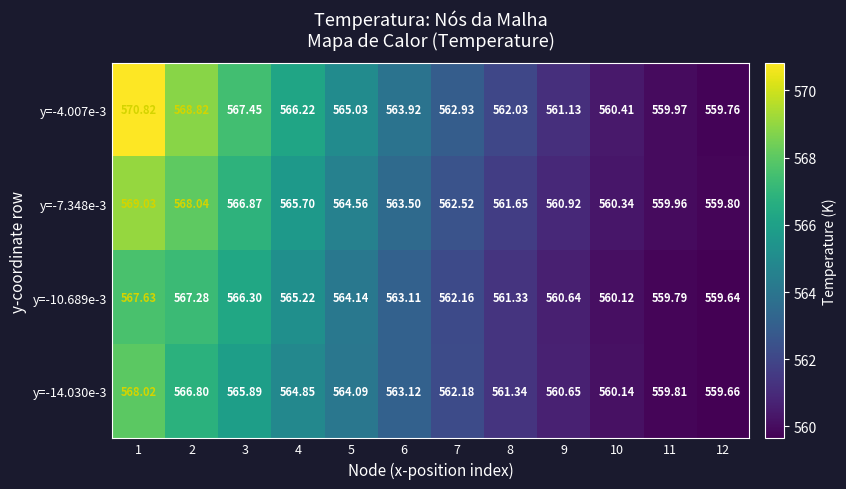

Which series has the largest total across all categories?

y=-4.007e-3